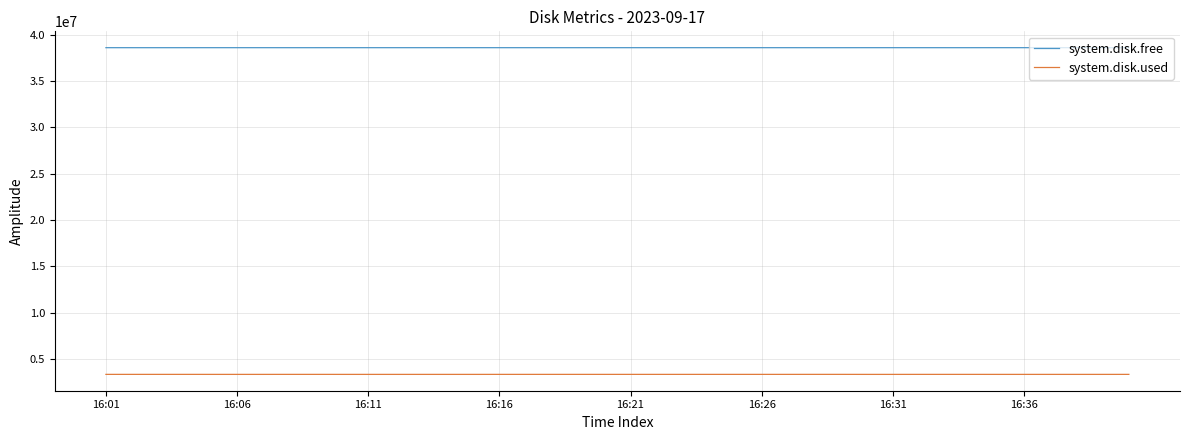

What is the difference between the second highest and minimum values in the system.disk.free series?

2136